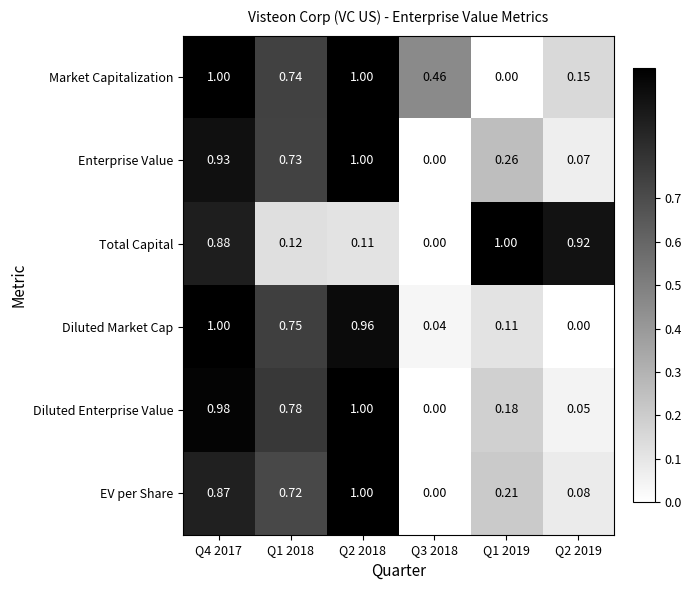

What is the total value across all series at Q4 2017?

5.7